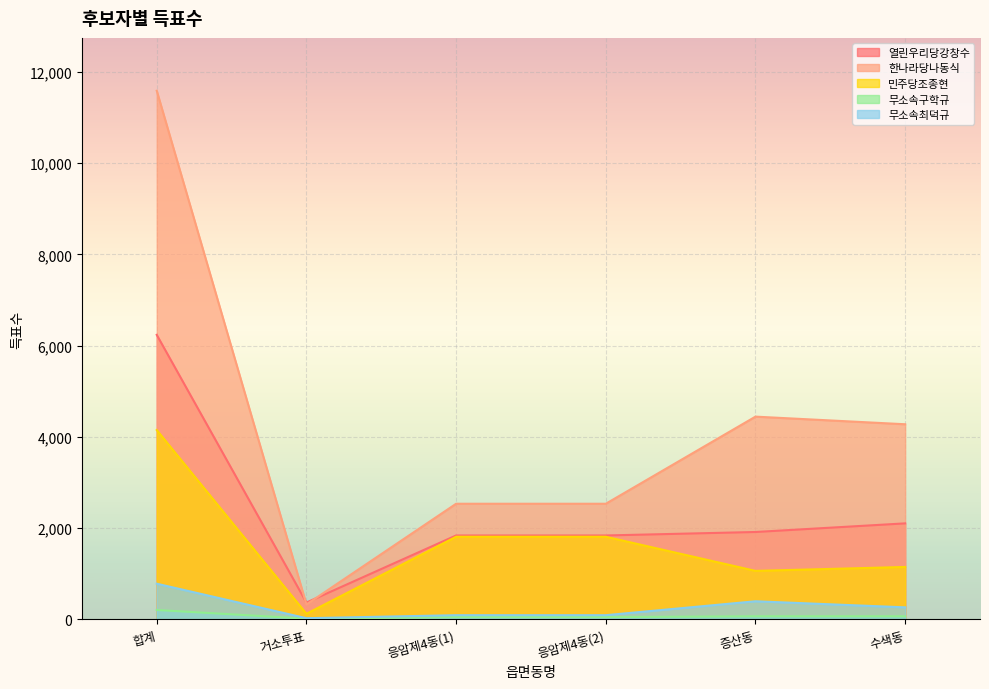

What is the label of the 4th point from the left?

응암제4동(2)